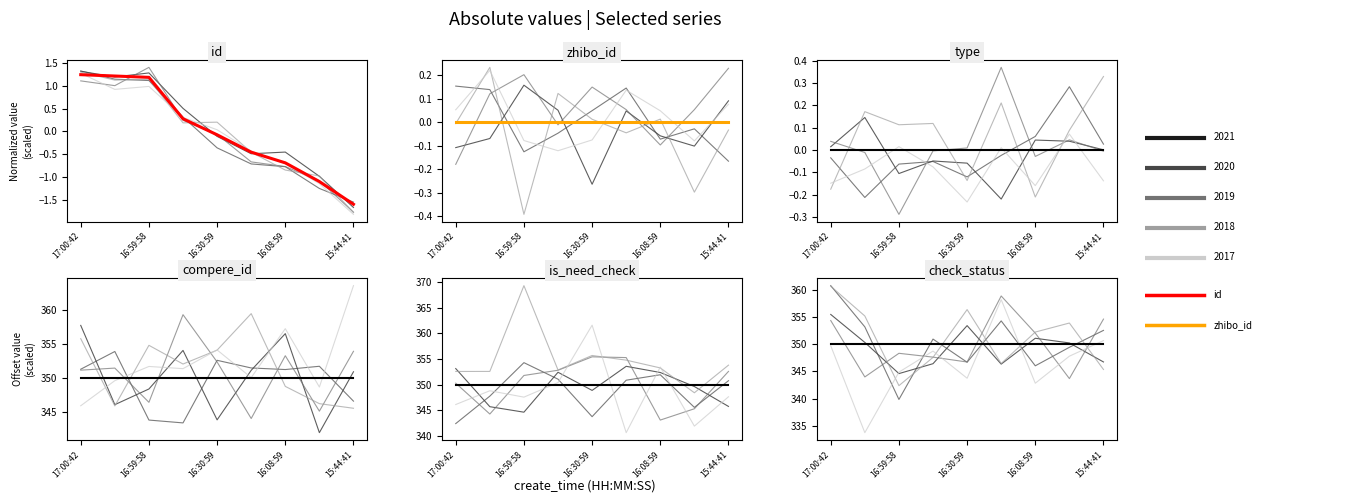

What is the value of the is_need_check point at the 1st from the left?

350.0